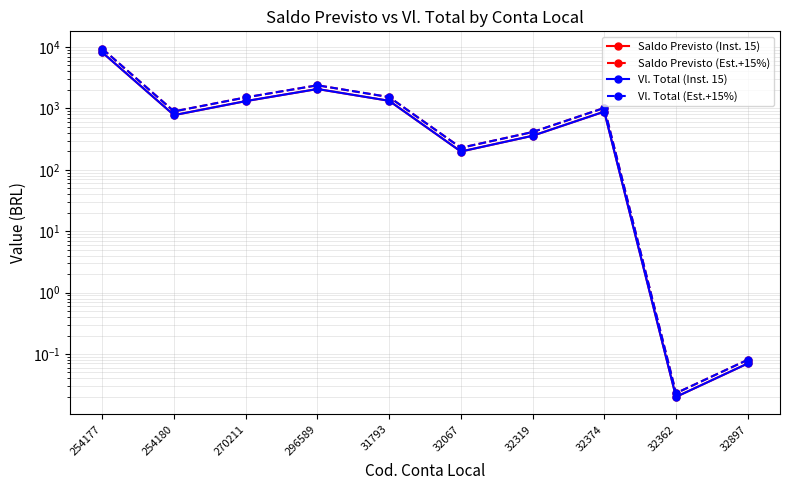

Which series has the largest range (max minus min)?

Saldo Previsto (Est.+15%)